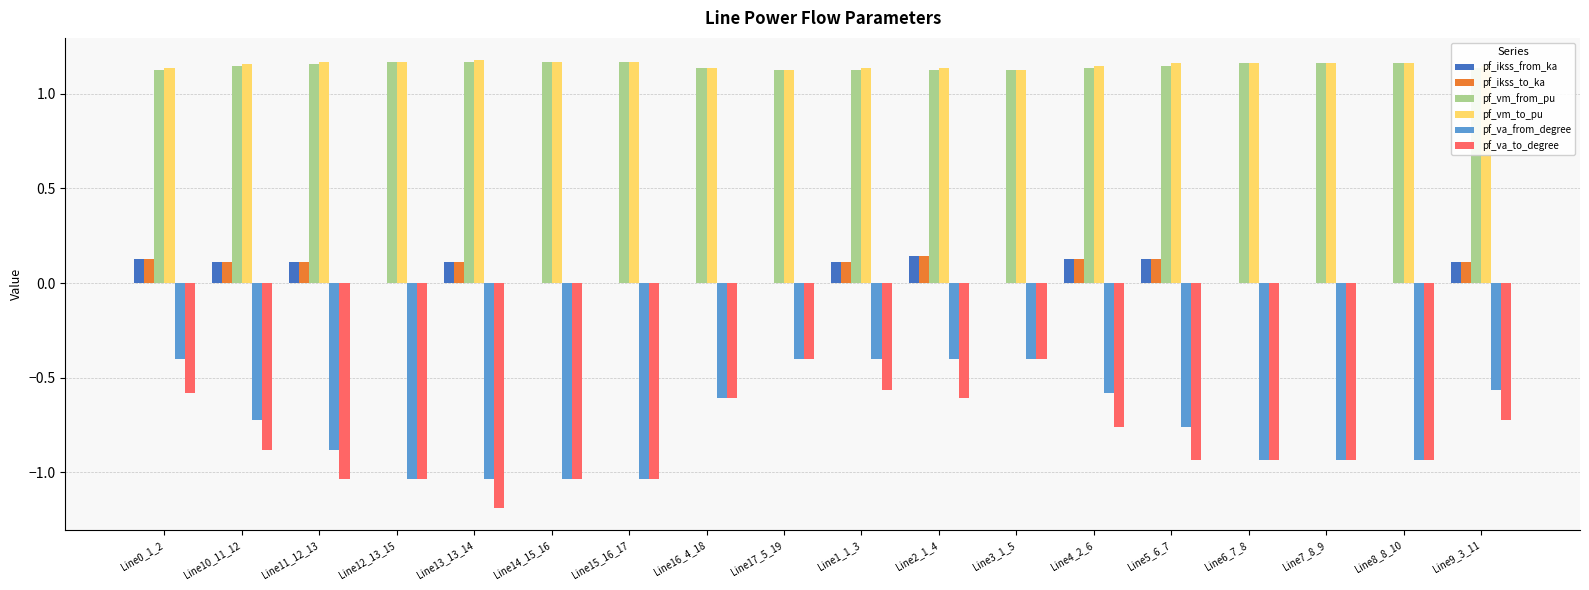

What is the total value across all series at Line8_8_10?

0.5